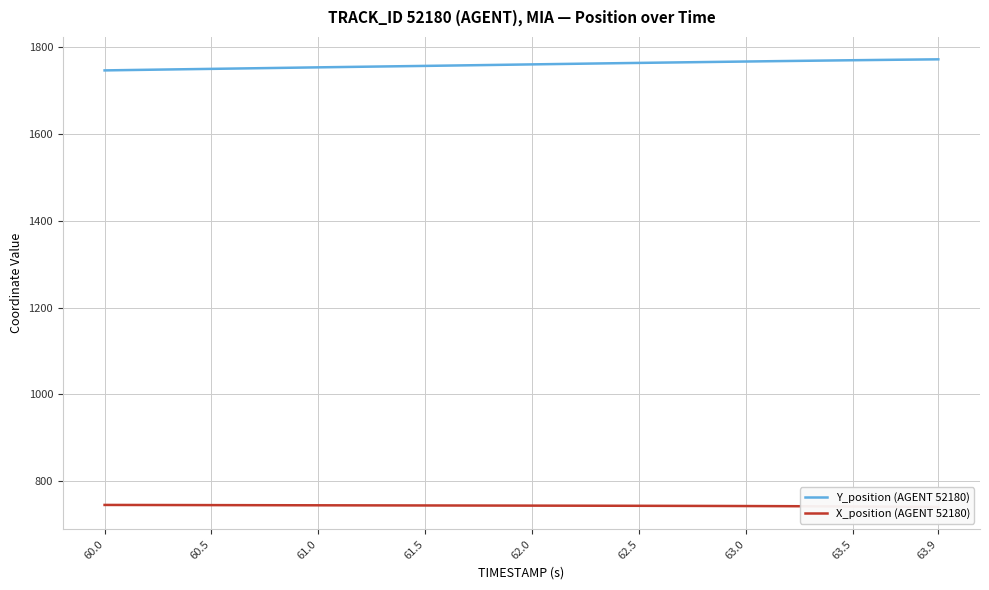

True or false: Y_position (AGENT 52180) has a value of 2355.2 at 63.0.

False